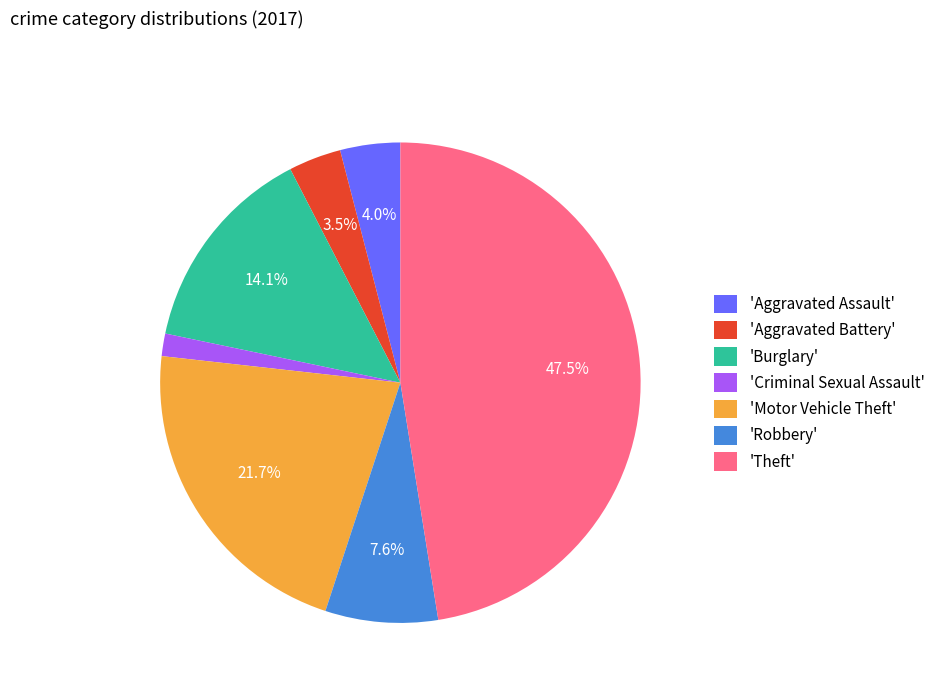

Which slice is the smallest?

'Criminal Sexual Assault'